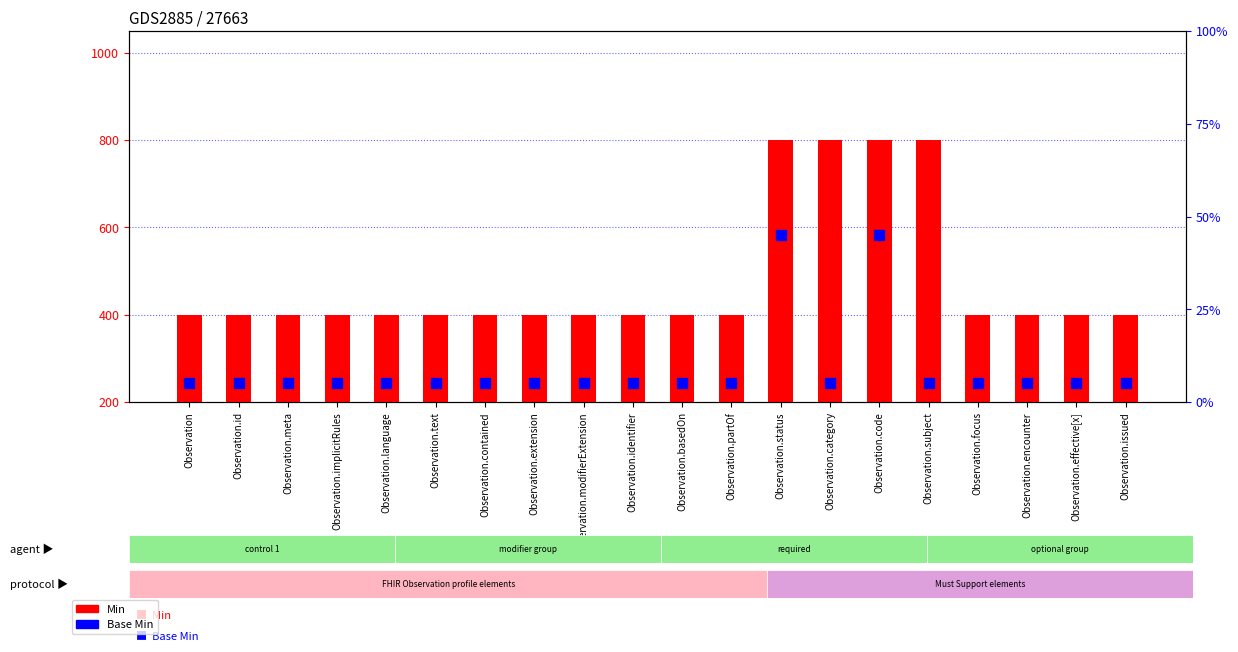

What are all the series names shown in the legend?

Min, Base Min